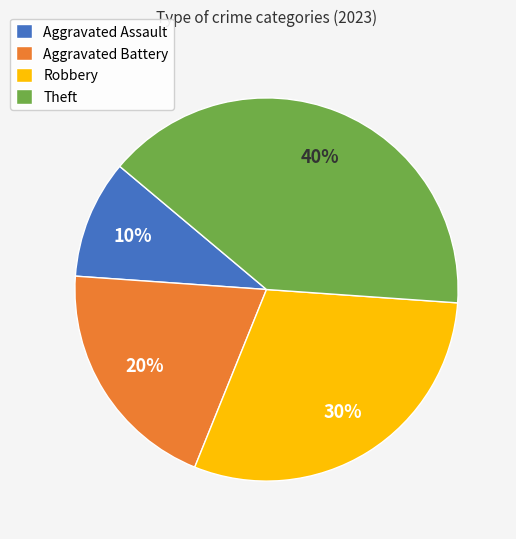

Combined, do Theft and Aggravated Battery account for over 50%?

Yes